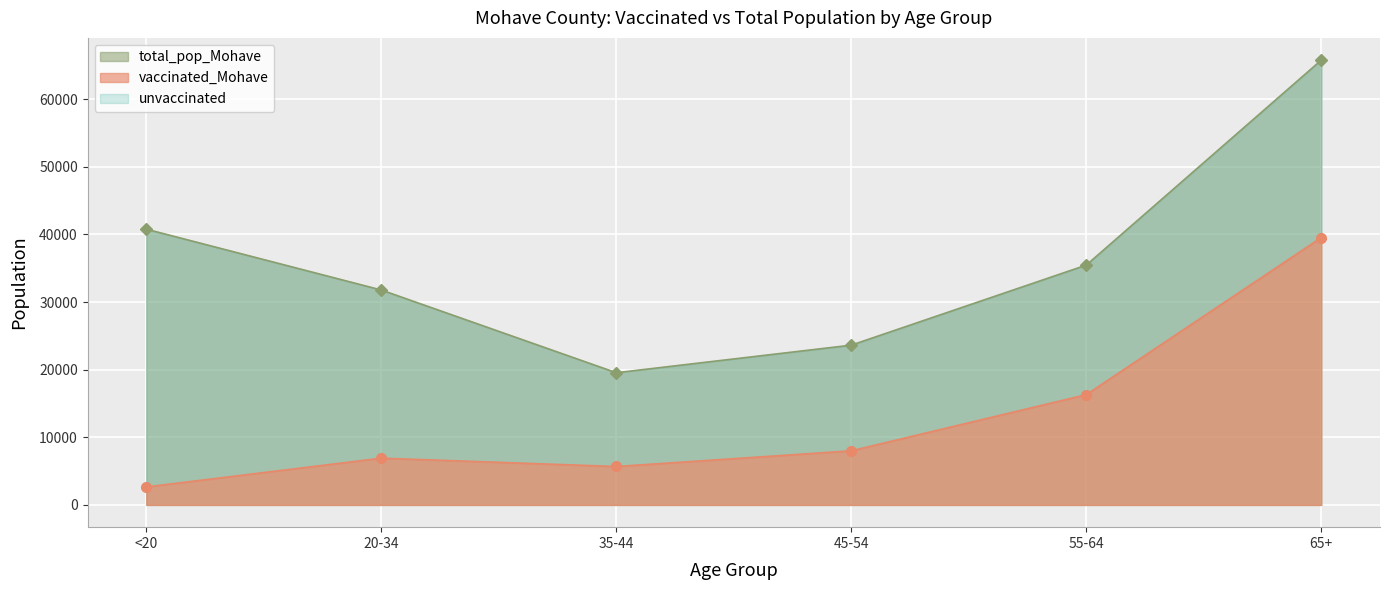

True or false: vaccinated_Mohave and total_pop_Mohave cross at least once.

False